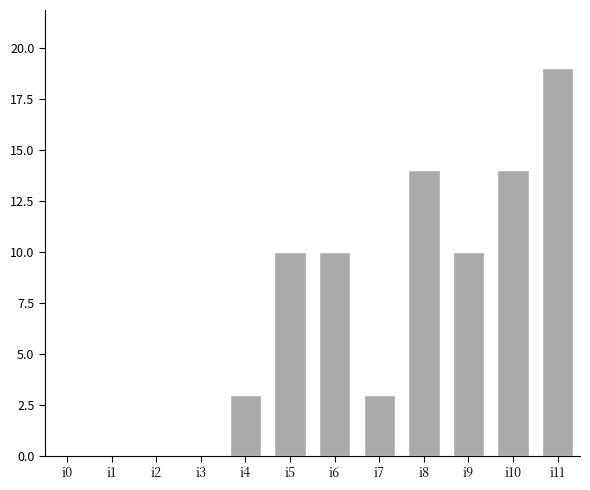

What is the sum of all values?

83